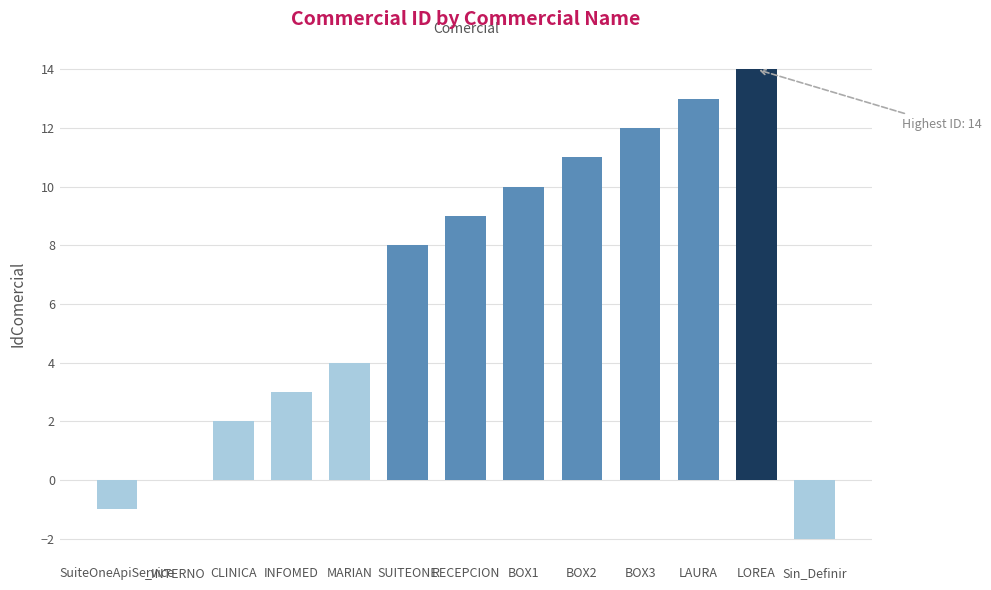

The chart shows a value of 12 at BOX3. True or false?

True